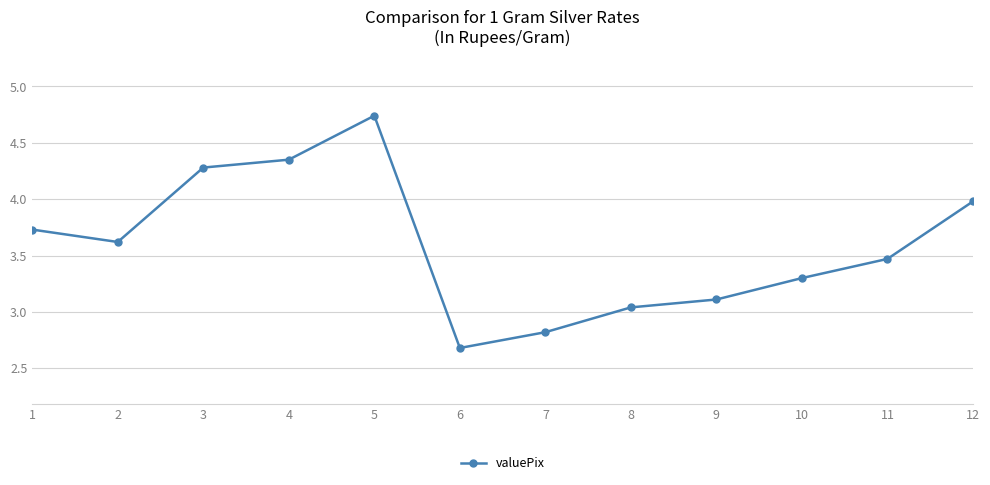

At which category does the chart reach its peak across all series?

5